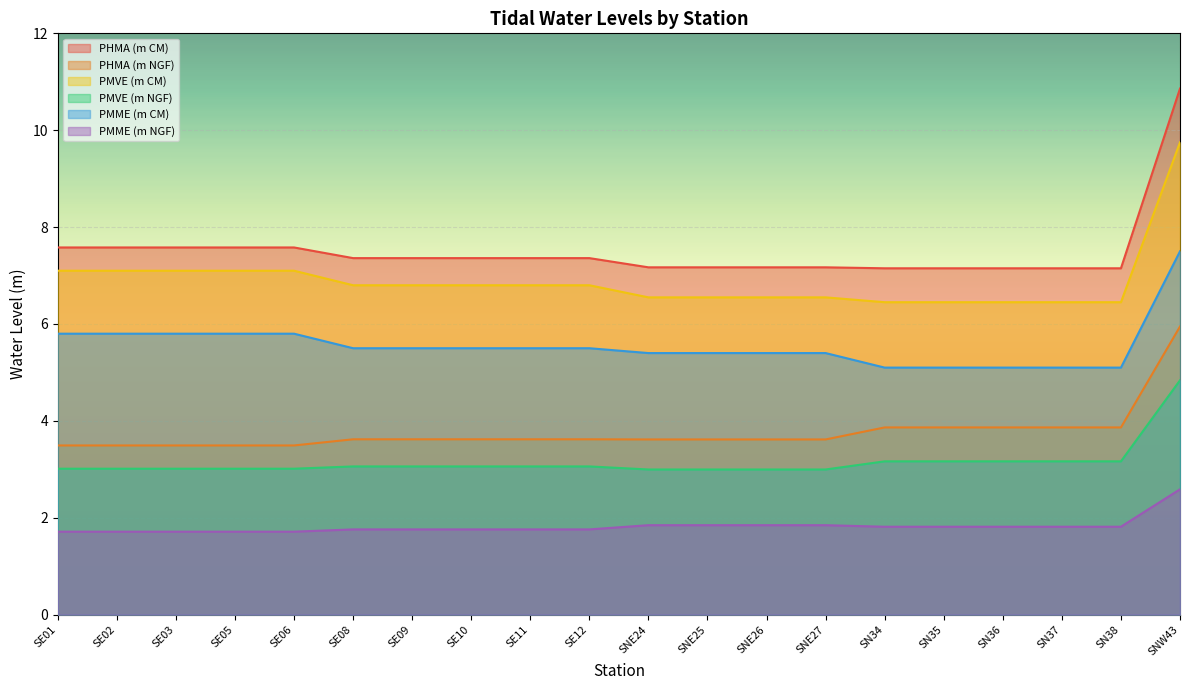

What is the difference between the maximum and minimum values in the PMME (m NGF) series?

0.9